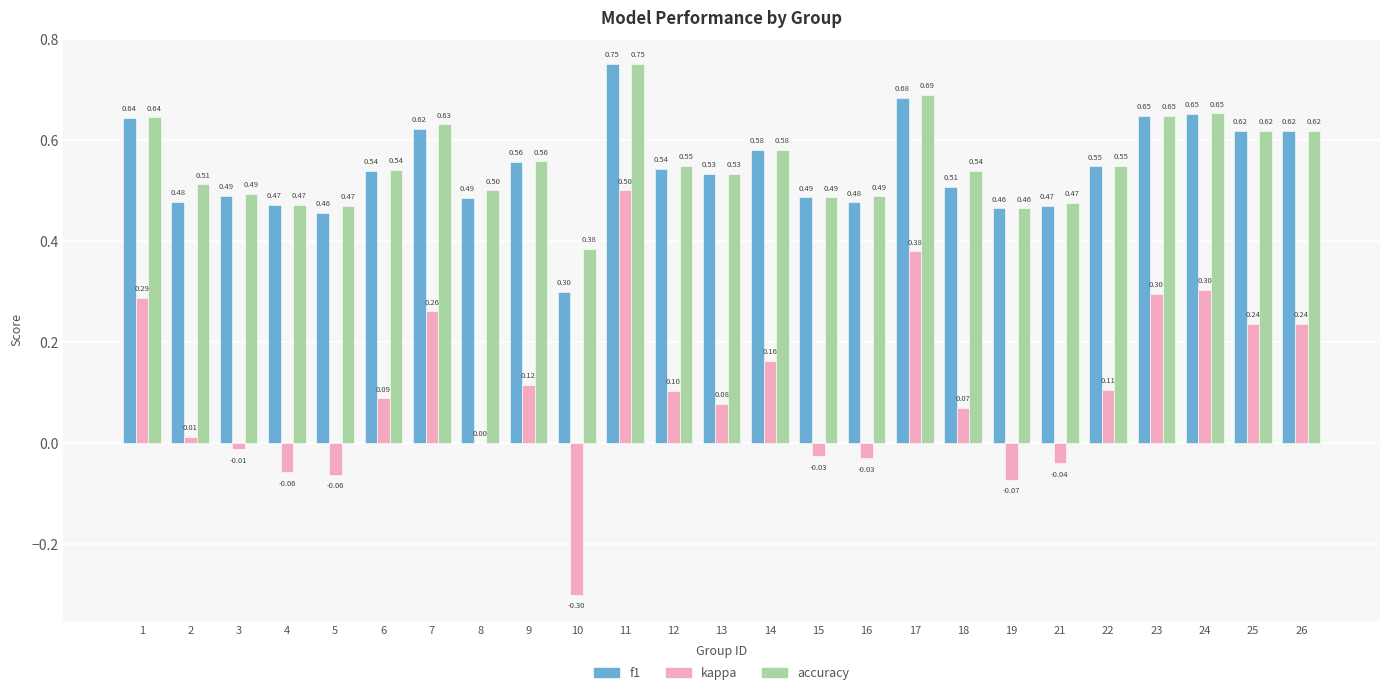

What are all the series names shown in the legend?

f1, kappa, accuracy